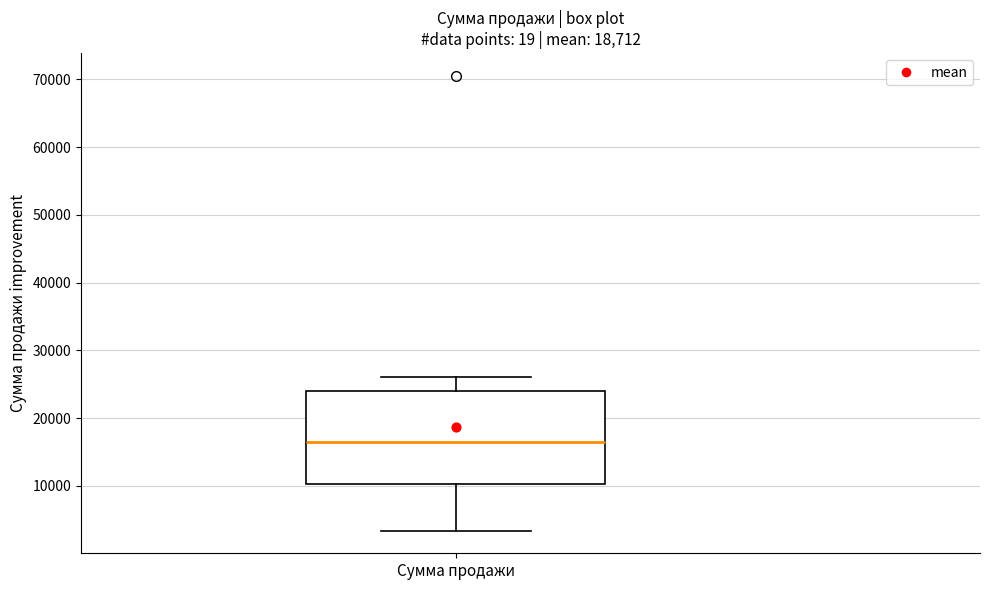

Where does the lower whisker of the box for Сумма продажи end on the y-axis? The values are not printed on the chart, so give them approximately, as read against the axis.

3000